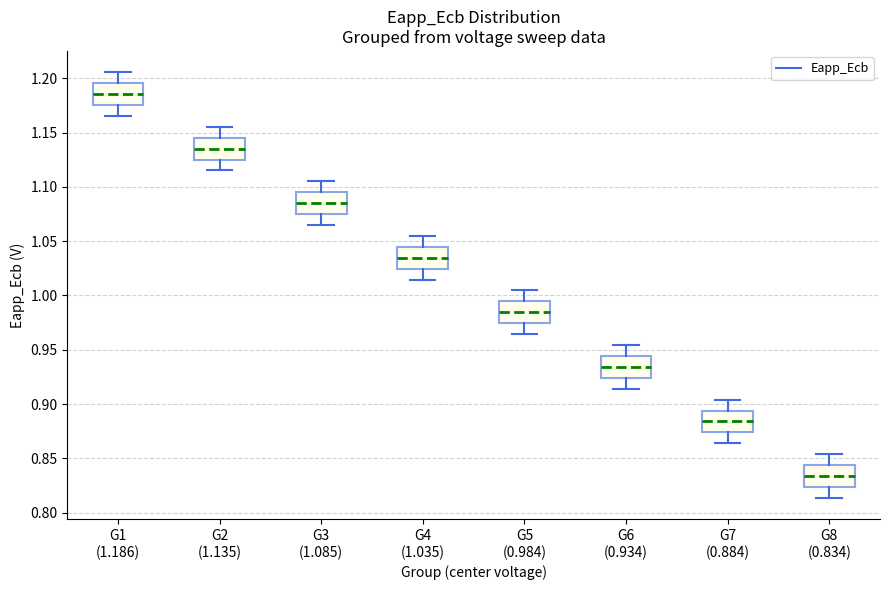

Reading left to right, read every box against the y-axis: the position of its median line, the range the box covers, and the ends of its whiskers. The values are not printed on the chart, so give them approximately, as read against the axis.

G1 (1.186): median 1.185, box 1.175 to 1.195, whiskers 1.165 to 1.205
G2 (1.135): median 1.135, box 1.125 to 1.145, whiskers 1.115 to 1.155
G3 (1.085): median 1.085, box 1.075 to 1.095, whiskers 1.065 to 1.105
G4 (1.035): median 1.035, box 1.025 to 1.045, whiskers 1.015 to 1.055
G5 (0.984): median 0.985, box 0.975 to 0.995, whiskers 0.965 to 1.005
G6 (0.934): median 0.935, box 0.925 to 0.945, whiskers 0.915 to 0.955
G7 (0.884): median 0.885, box 0.875 to 0.895, whiskers 0.865 to 0.905
G8 (0.834): median 0.835, box 0.825 to 0.845, whiskers 0.815 to 0.855